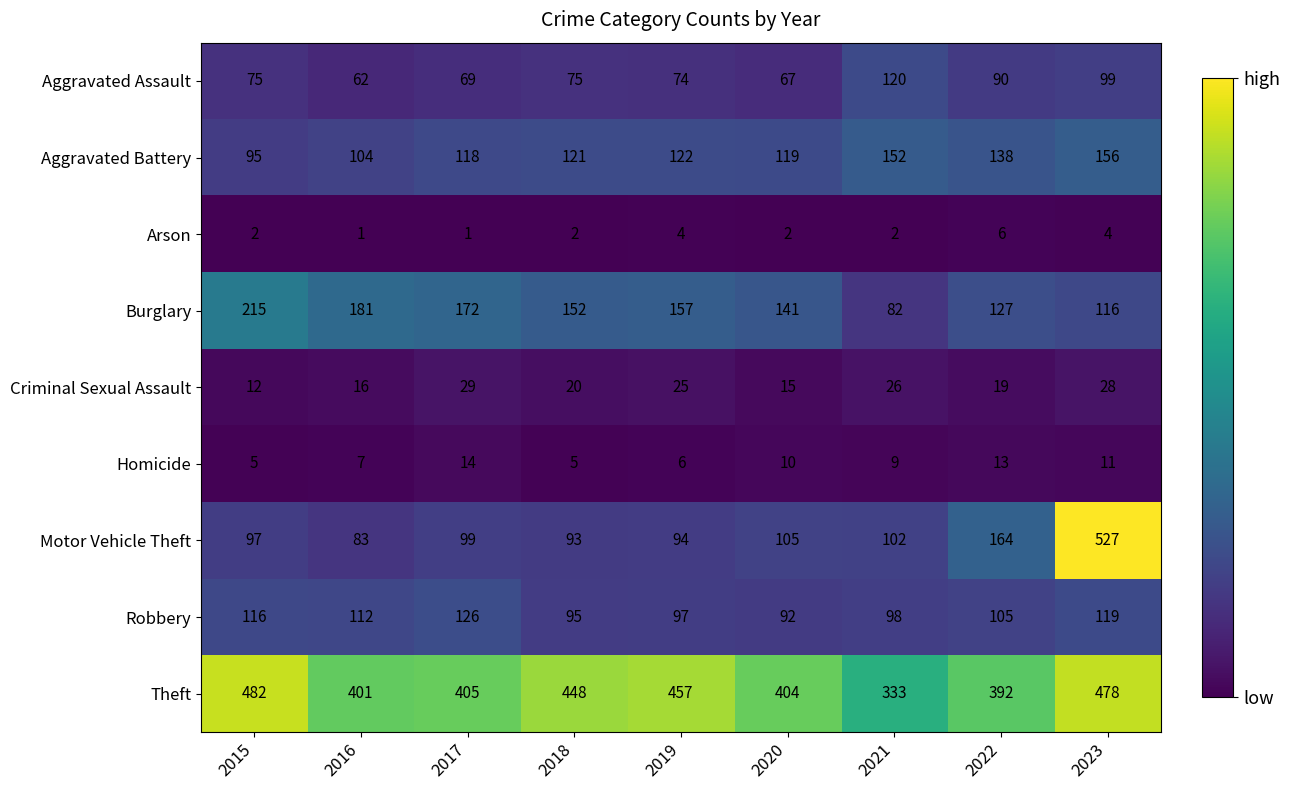

The Robbery series shows 97 at 2019. True or false?

True